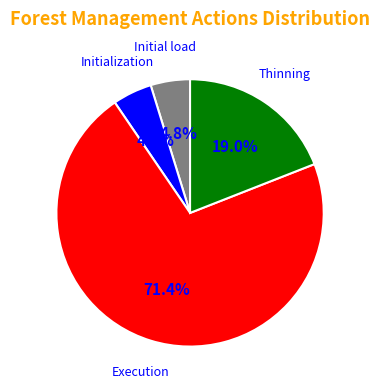

Which category has the biggest portion of the pie?

Execution (55)